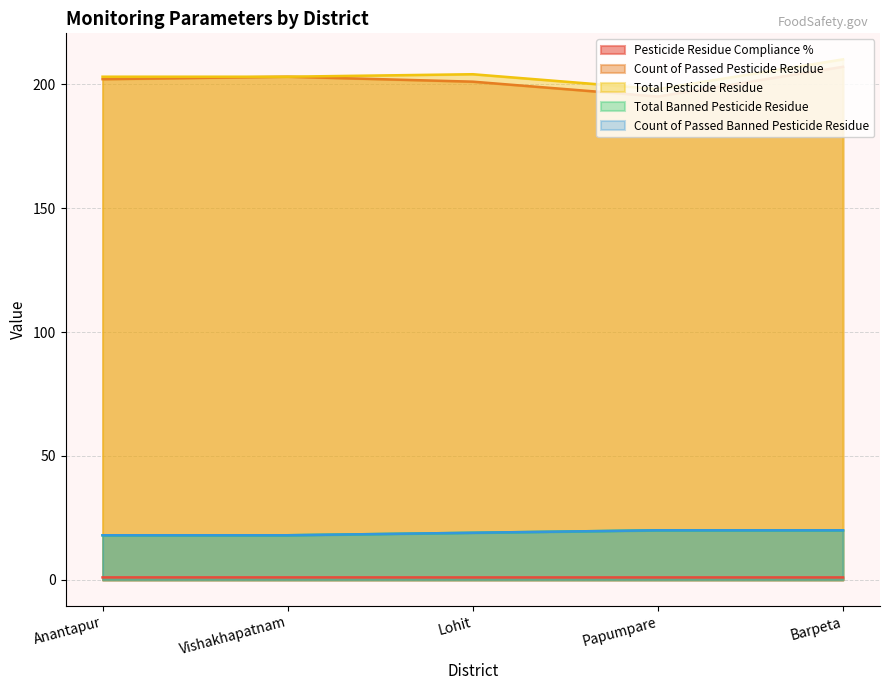

How many data points does each series have?

5